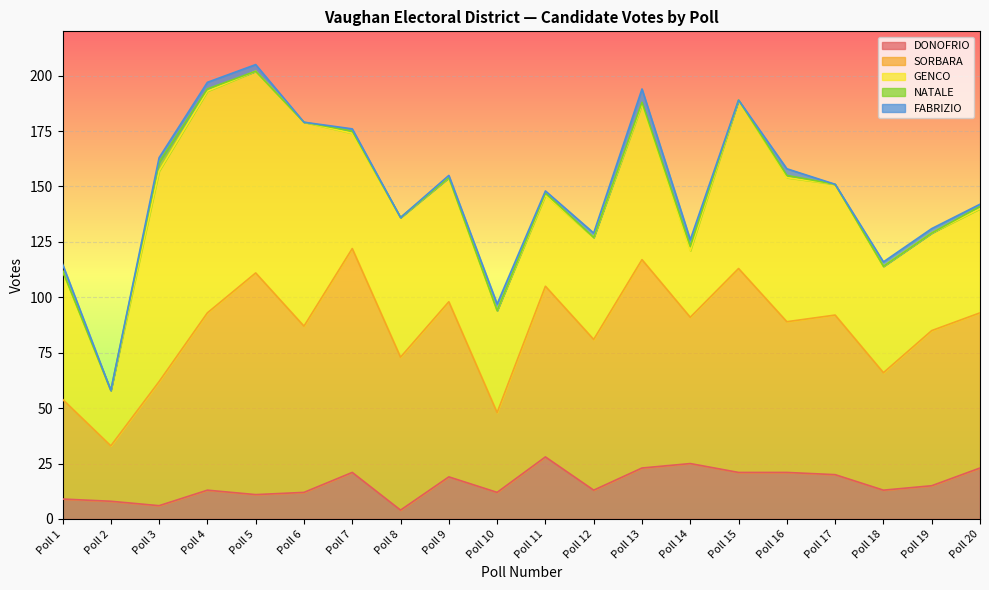

What is the maximum value for DONOFRIO?

28